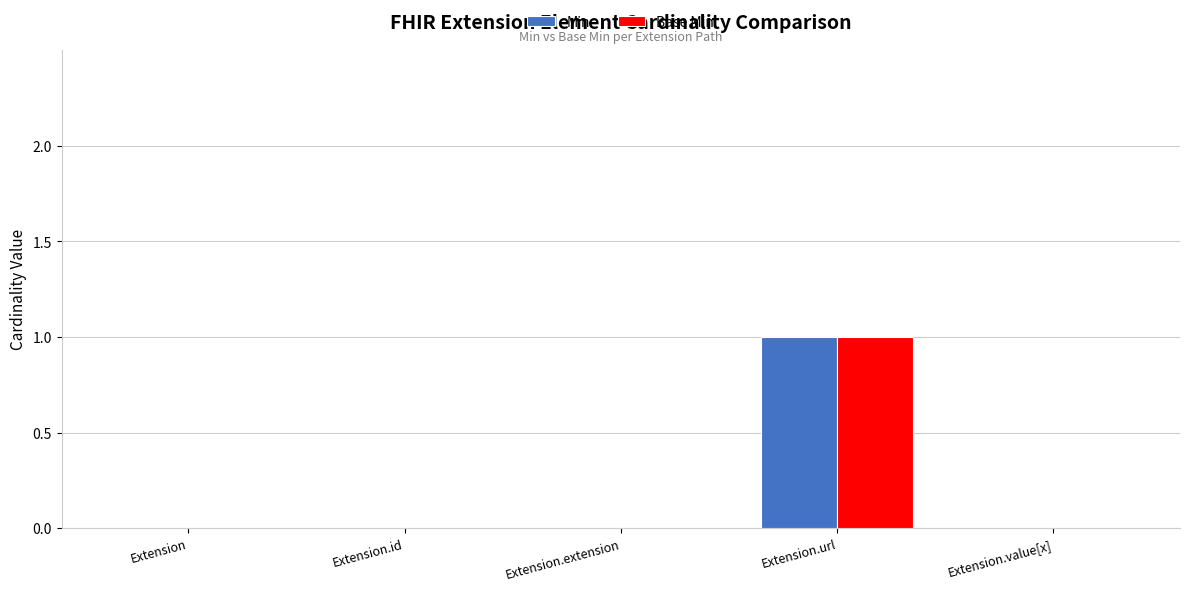

How many data points does each series have?

5